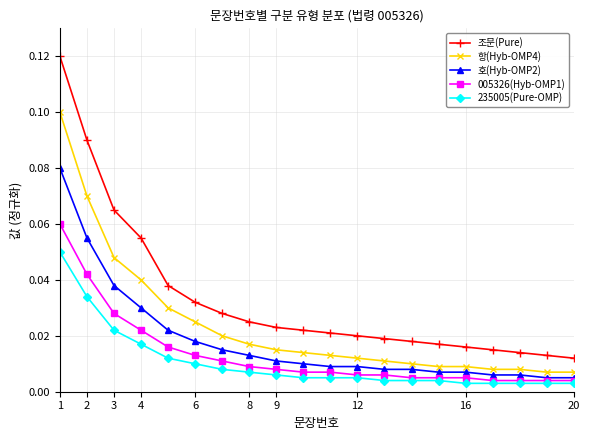

True or false: 항(Hyb-OMP4) and 005326(Hyb-OMP1) intersect in this chart.

False